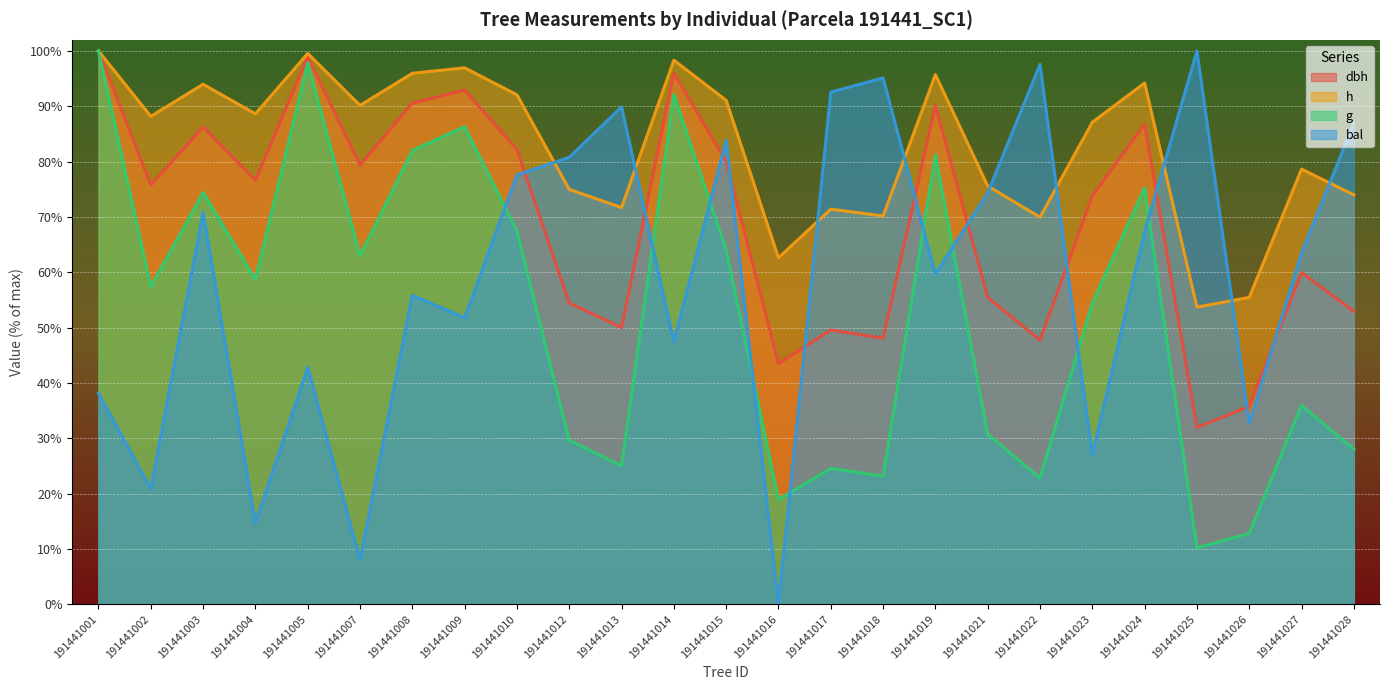

At which category does g reach its first local valley?

191441002